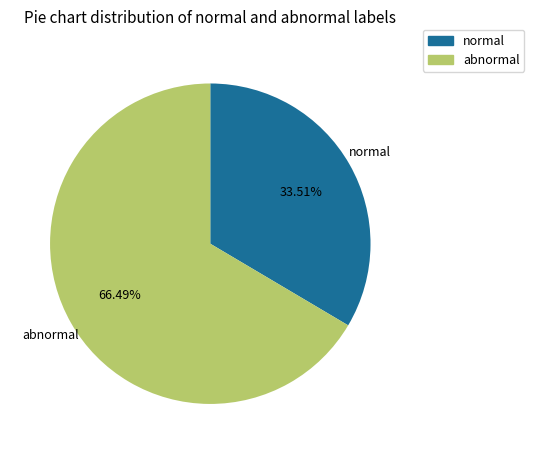

How many slices are in this pie chart?

2